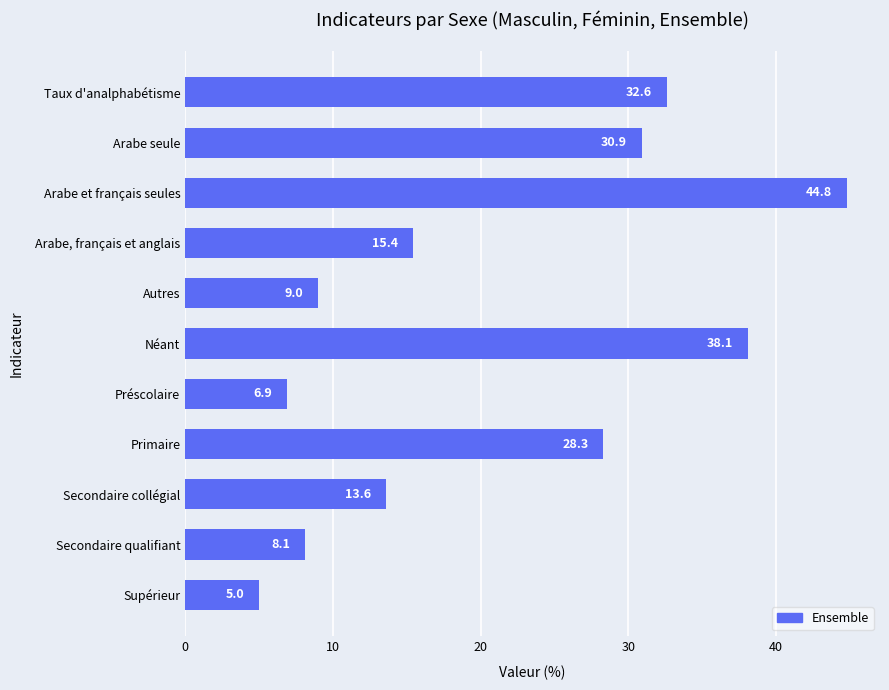

What is the change in value from Autres to Arabe et français seules?

+35.8